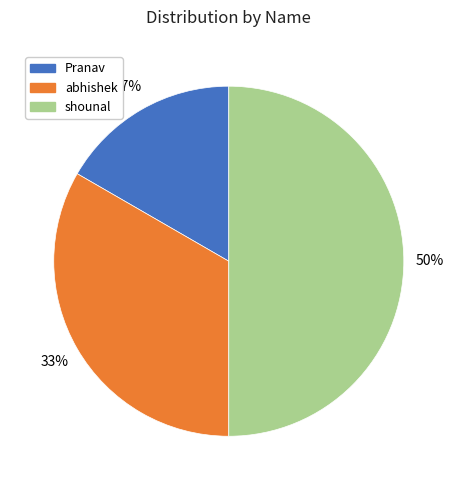

Which category has the smallest portion of the pie?

Pranav